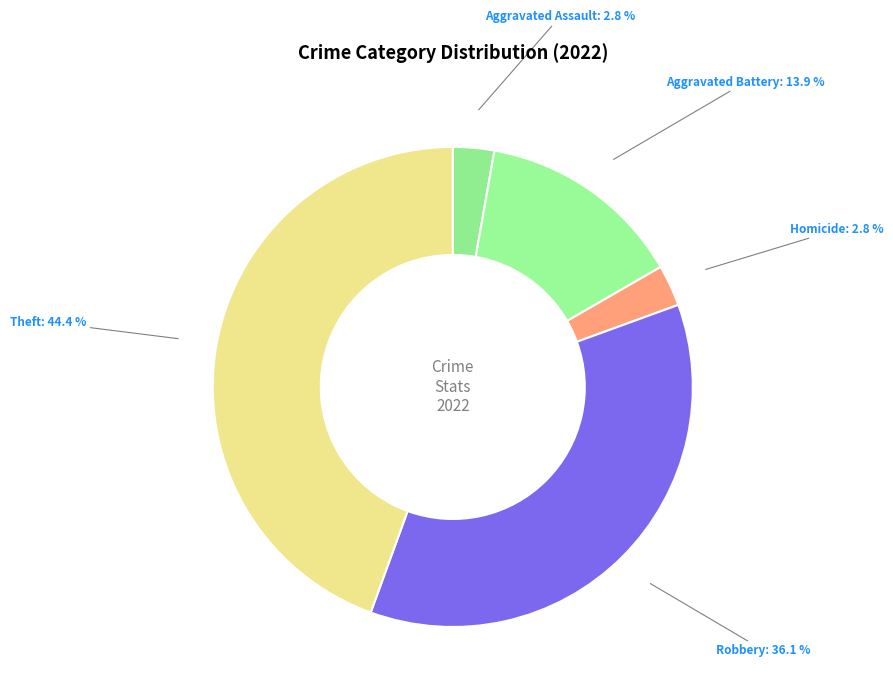

How many segments does this pie chart have?

5